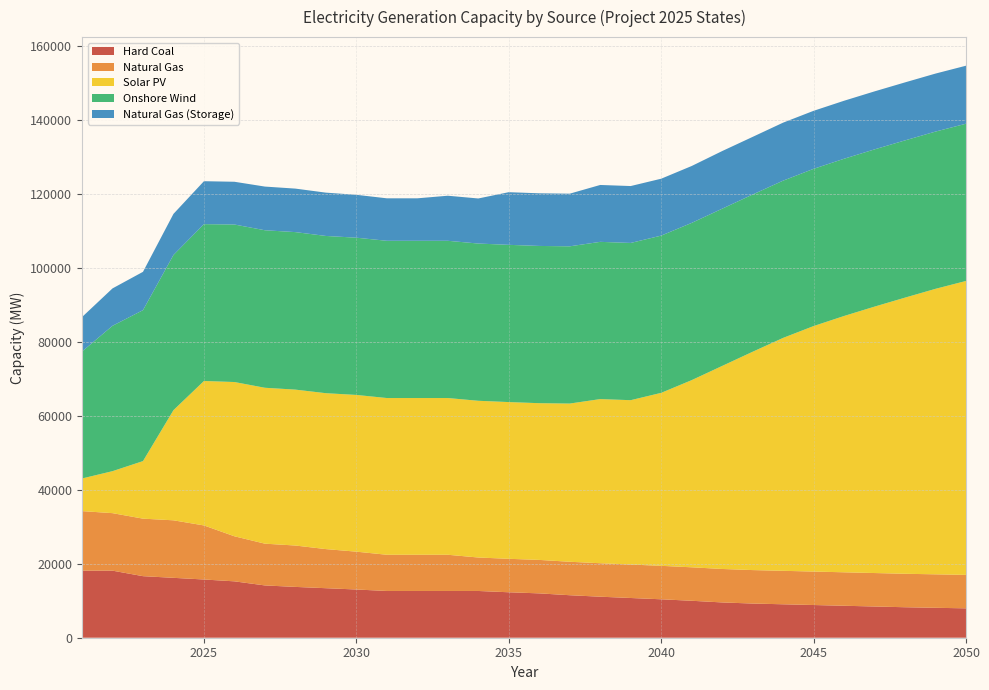

Reading left to right, extract all data points from this chart.

Hard Coal: 2021=18141.6	2022=18141.6	2023=16651.6	2024=16201.6	2025=15751.6	2026=15251.6	2027=14146.6	2028=13746.6	2029=13396.6	2030=13046.6	2031=12646.6	2032=12646.6	2033=12646.6	2034=12646.6	2035=12296.6	2036=11996.6	2037=11496.6	2038=11096.6	2039=10746.6	2040=10396.6	2041=9996.6	2042=9546.6	2043=9246.6	2044=9046.6	2045=8846.6	2046=8646.6	2047=8446.6	2048=8246.6	2049=8096.6	2050=7946.6
Natural Gas: 2021=16109.1	2022=15560.4	2023=15560.4	2024=15560.4	2025=14625.4	2026=12187.9	2027=11295.9	2028=11195.9	2029=10578.9	2030=10234.9	2031=9796.9	2032=9796.9	2033=9796.9	2034=9053.9	2035=9053.9	2036=9053.9	2037=9053.9	2038=9053.9	2039=9053.9	2040=9053.9	2041=9053.9	2042=9053.9	2043=9053.9	2044=9053.9	2045=9053.9	2046=9053.9	2047=9053.9	2048=9053.9	2049=9053.9	2050=9053.9
Solar PV: 2021=8829.7	2022=11355.7	2023=15569.7	2024=29799.7	2025=39075.7	2026=41731.7	2027=42175.7	2028=42175.7	2029=42175.7	2030=42397.7	2031=42397.7	2032=42397.7	2033=42397.7	2034=42397.7	2035=42397.7	2036=42397.7	2037=42795.7	2038=44403.7	2039=44459.7	2040=46793.7	2041=50629.7	2042=54919.7	2043=59057.7	2044=63009.7	2045=66409.7	2046=69335.7	2047=72071.7	2048=74703.7	2049=77235.7	2050=79513.7
Onshore Wind: 2021=34349.0	2022=39324.0	2023=40836.0	2024=41981.0	2025=42431.0	2026=42611.0	2027=42611.0	2028=42611.0	2029=42537.5	2030=42537.5	2031=42537.5	2032=42537.5	2033=42537.5	2034=42537.5	2035=42537.5	2036=42537.5	2037=42537.5	2038=42537.5	2039=42537.5	2040=42537.5	2041=42537.5	2042=42537.5	2043=42537.5	2044=42537.5	2045=42537.5	2046=42537.5	2047=42537.5	2048=42537.5	2049=42537.5	2050=42537.5
Natural Gas (Storage): 2021=9315.7	2022=10115.7	2023=10365.7	2024=11115.7	2025=11615.7	2026=11565.7	2027=11815.7	2028=11765.7	2029=11715.7	2030=11602.7	2031=11490.7	2032=11490.7	2033=12190.7	2034=12190.7	2035=14240.7	2036=14240.7	2037=14240.7	2038=15390.7	2039=15390.7	2040=15390.7	2041=15390.7	2042=15590.7	2043=15590.7	2044=15690.7	2045=15690.7	2046=15690.7	2047=15690.7	2048=15690.7	2049=15690.7	2050=15690.7